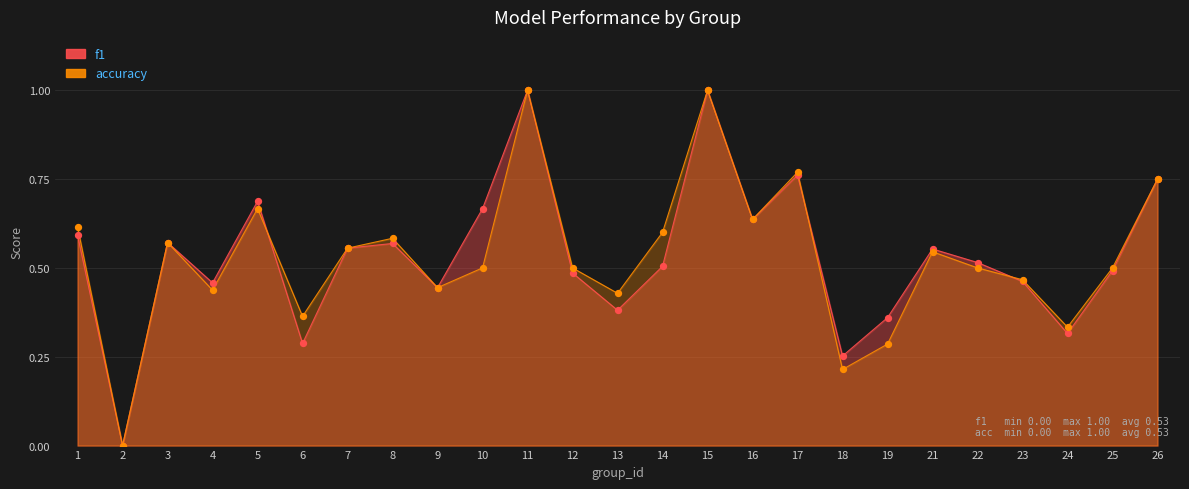

At how many categories does at least one series exceed 0?

24